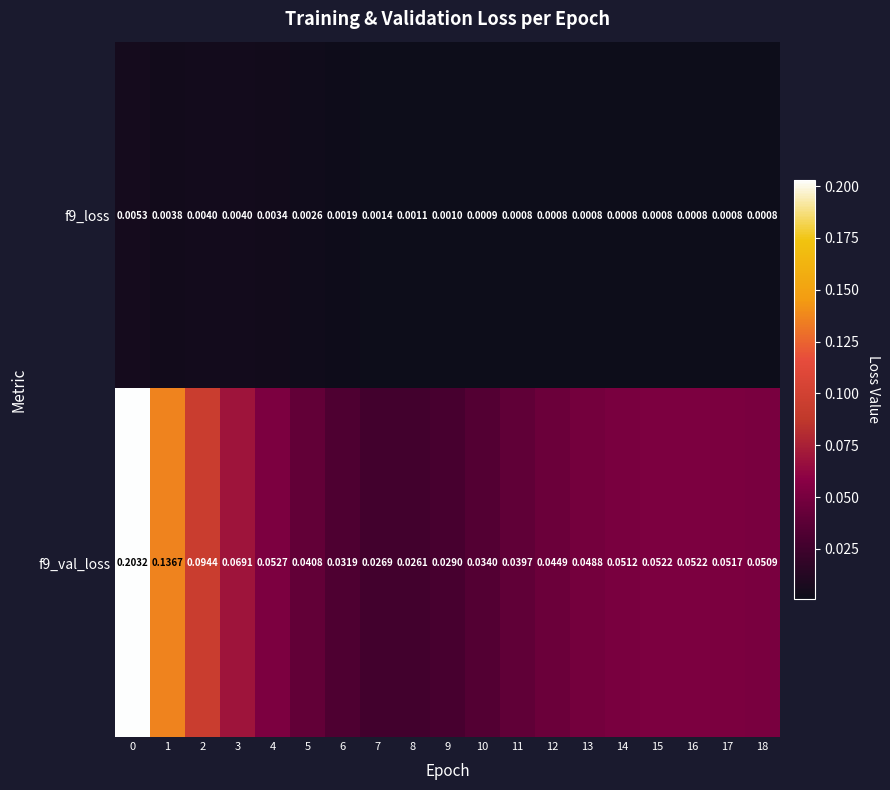

Is the value of f9_loss at 8 greater than the value of f9_val_loss at 2?

No